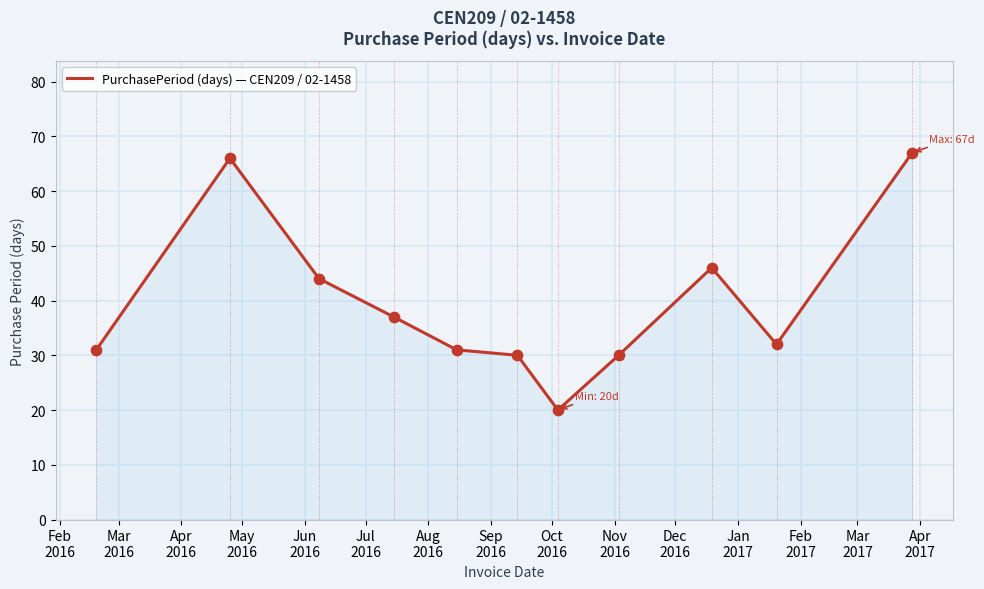

What is the difference between the maximum and minimum values?

47